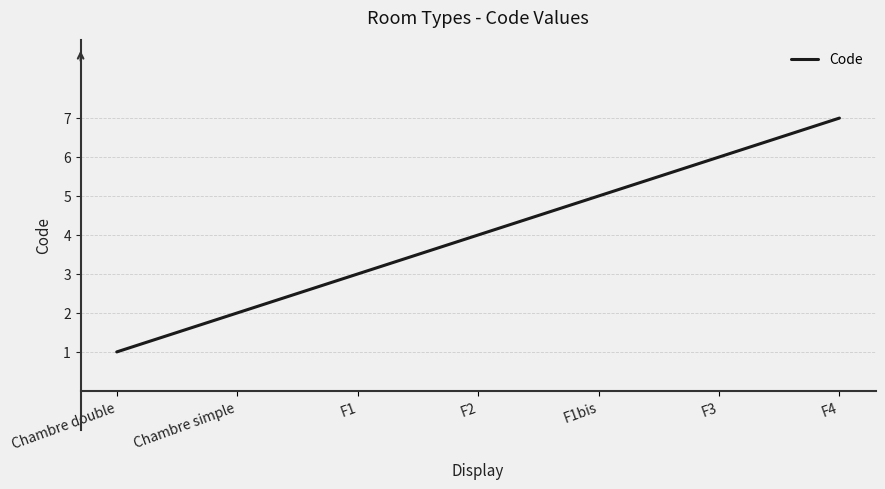

What is the difference between the second highest and minimum values?

5